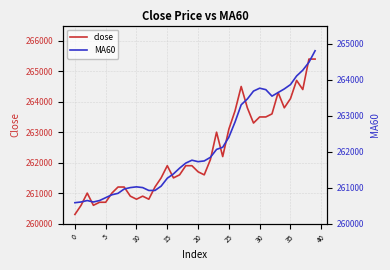

What is the highest value of the close series?

265400